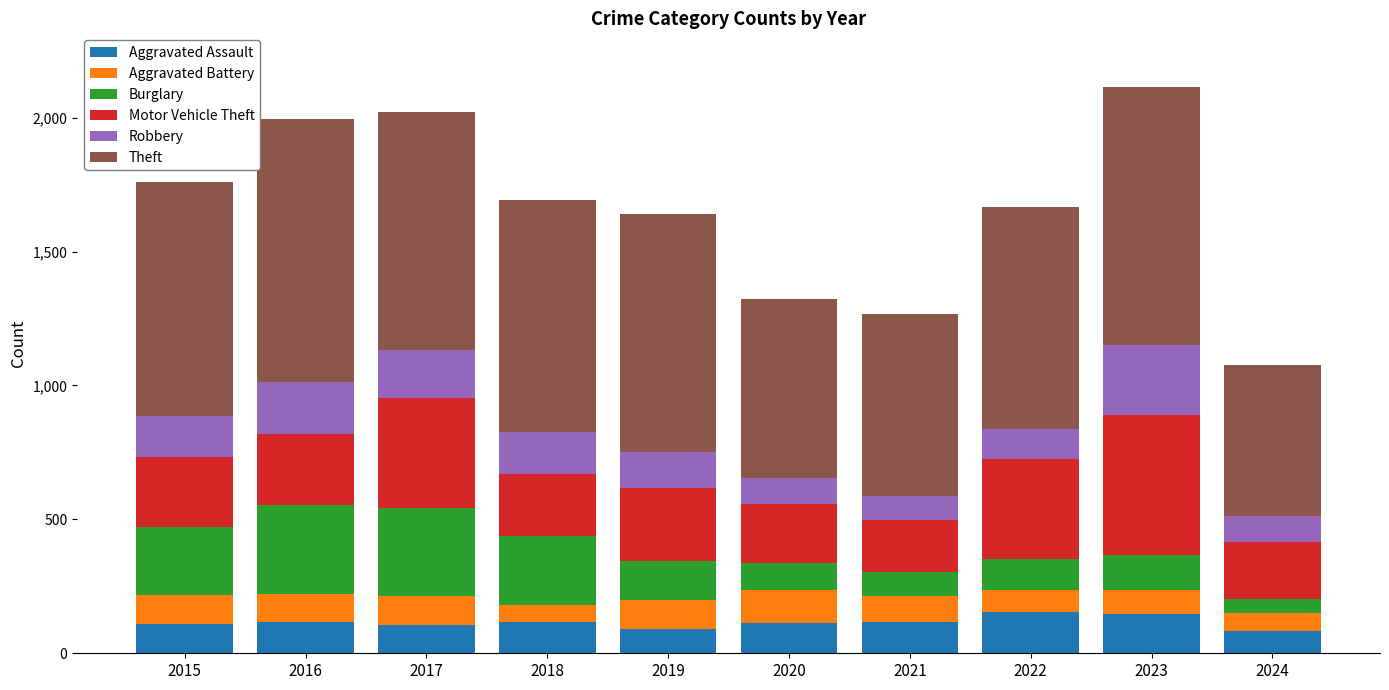

What is the highest value of the Aggravated Assault series?

154